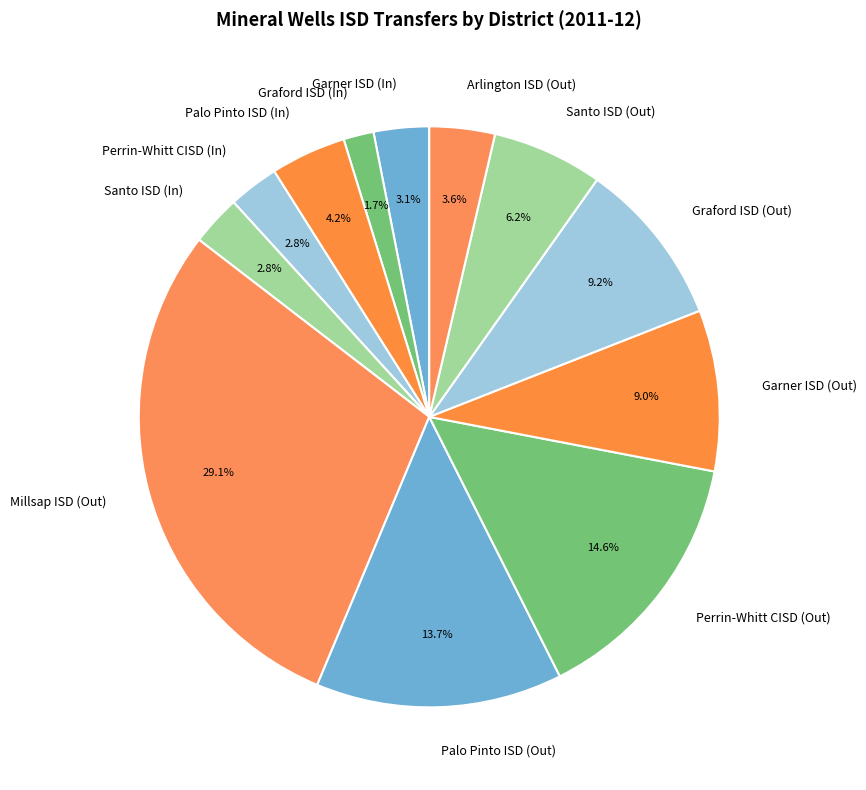

To the nearest percent, what is the difference between the largest and smallest slice percentages?

27%